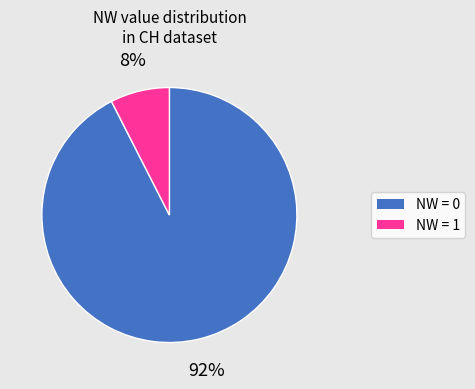

To the nearest percent, what is the average slice percentage?

50%